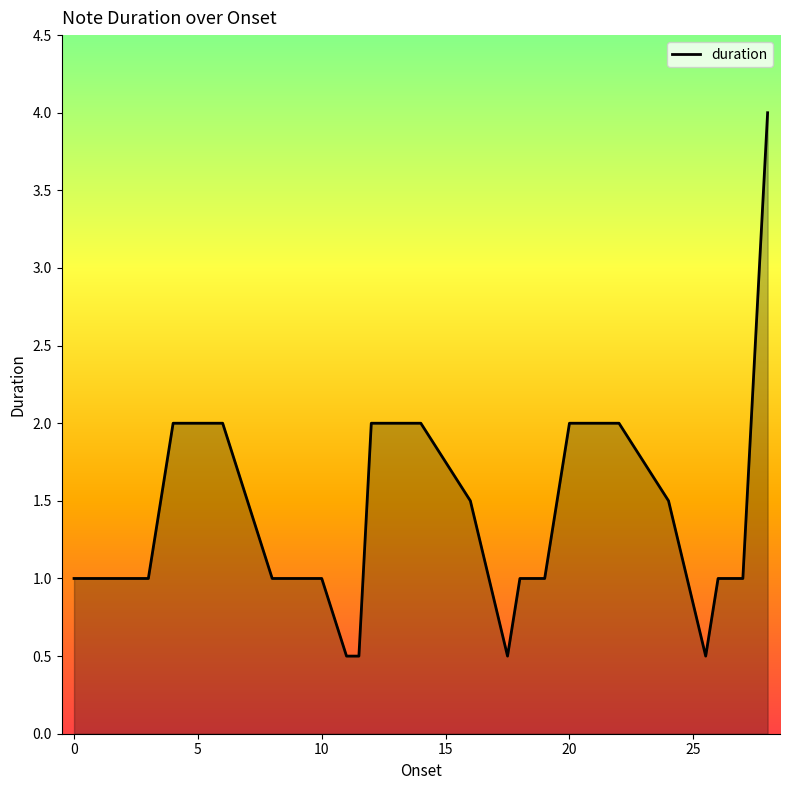

What is the difference between the maximum and minimum values?

3.5